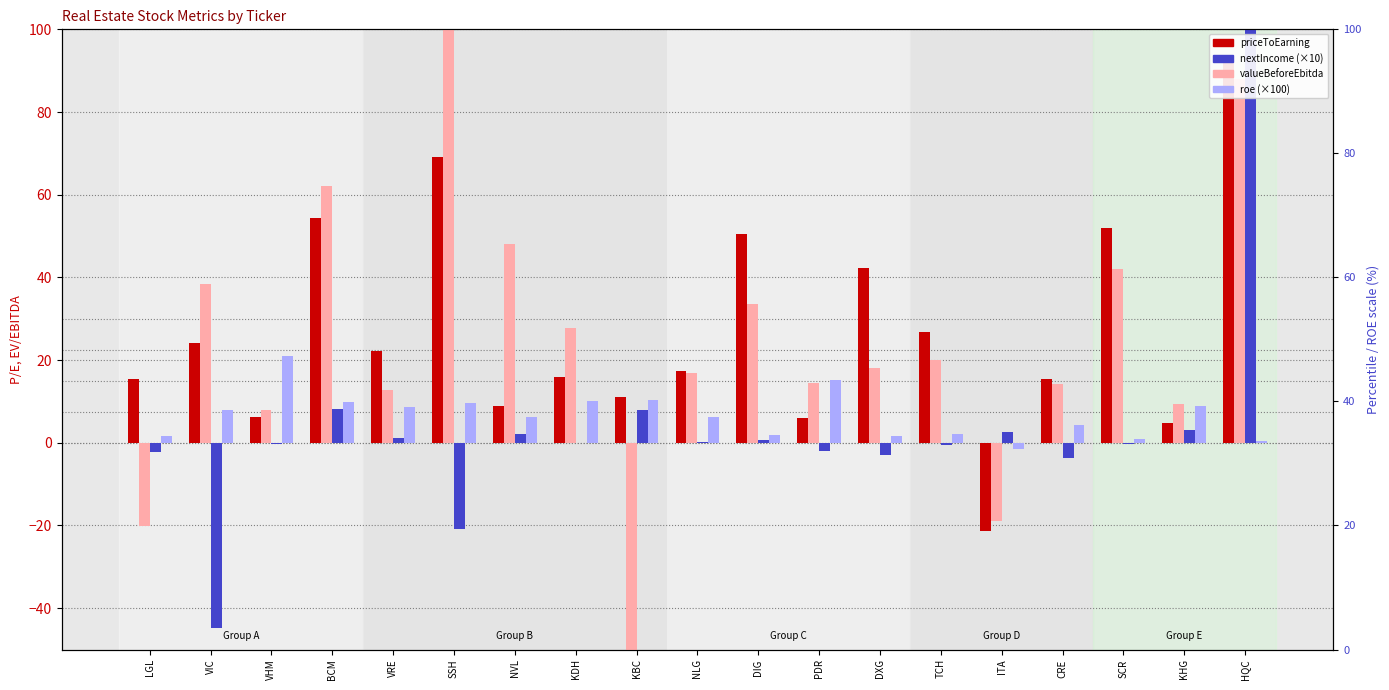

What position from the left is PDR?

12